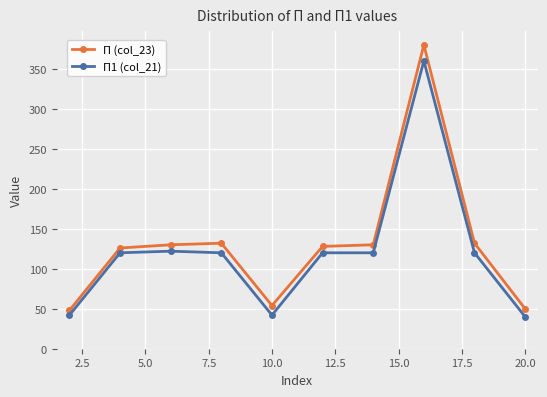

What is the highest value of the П (col_23) series?

380